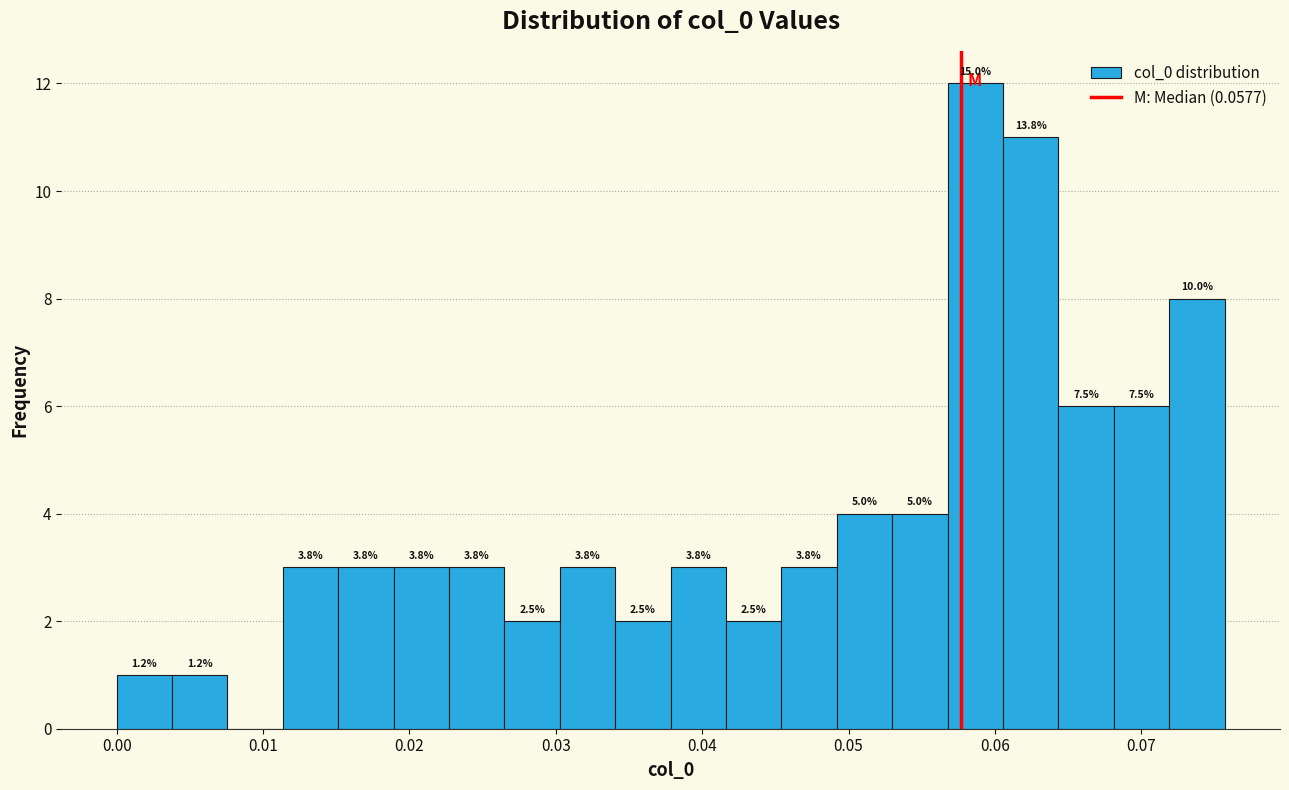

Around what value on the x-axis is the tallest bar? Give the approximate position of its centre, as read against the axis.

0.059